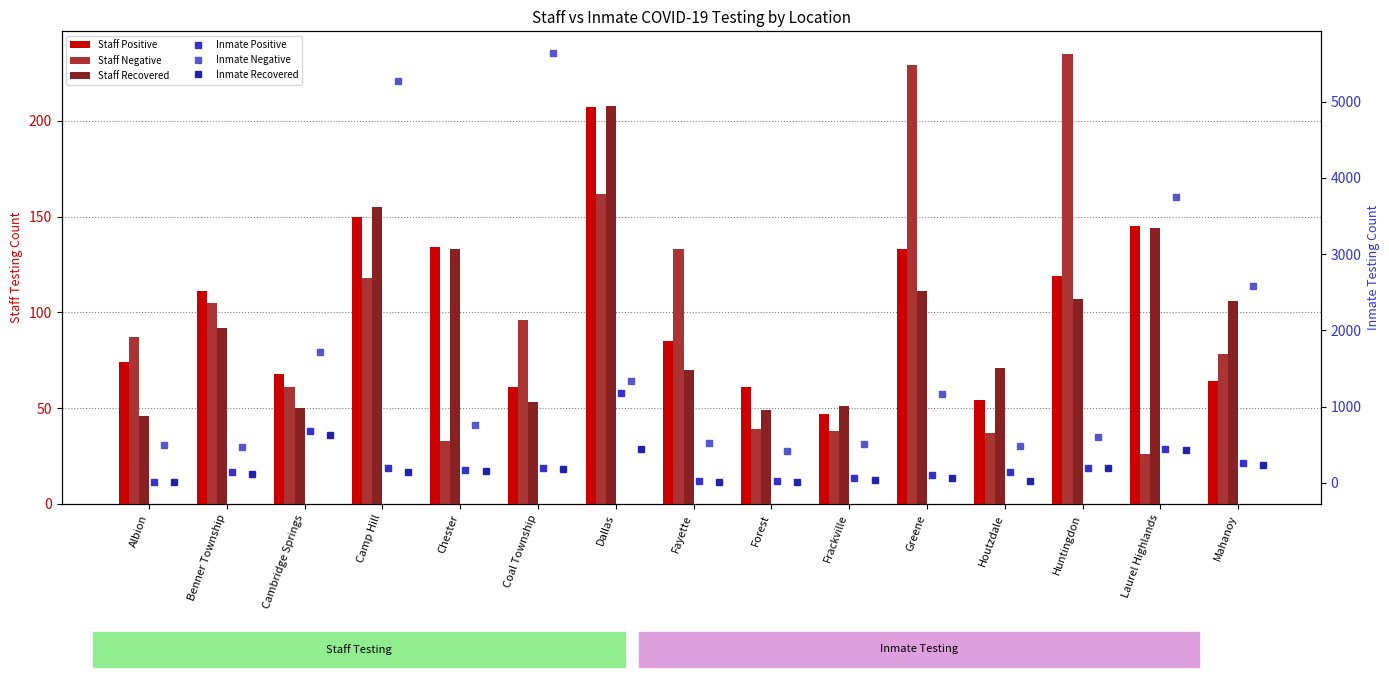

Which series has the largest total across all categories?

Inmate Negative